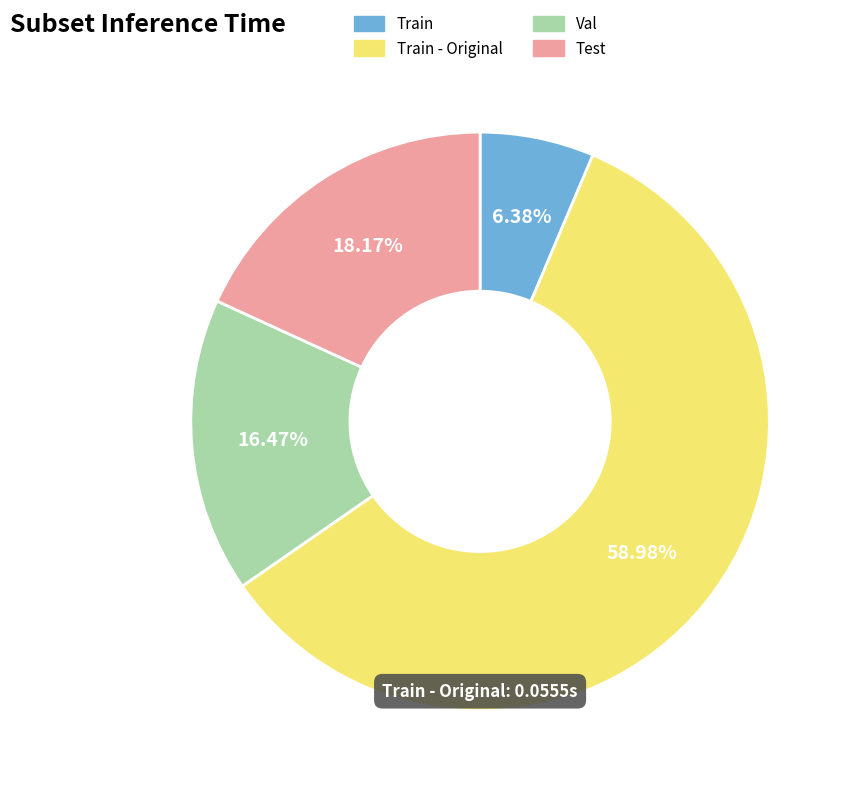

How many slices are in this pie chart?

4